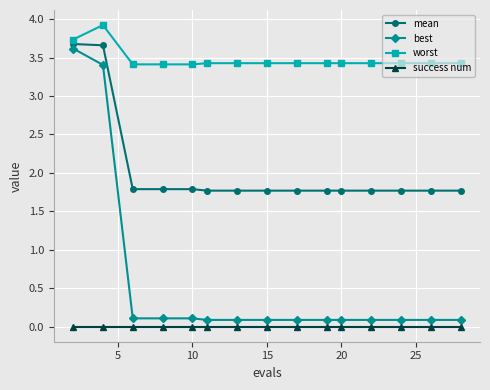

True or false: worst has more than 0 points higher than both neighbors.

True